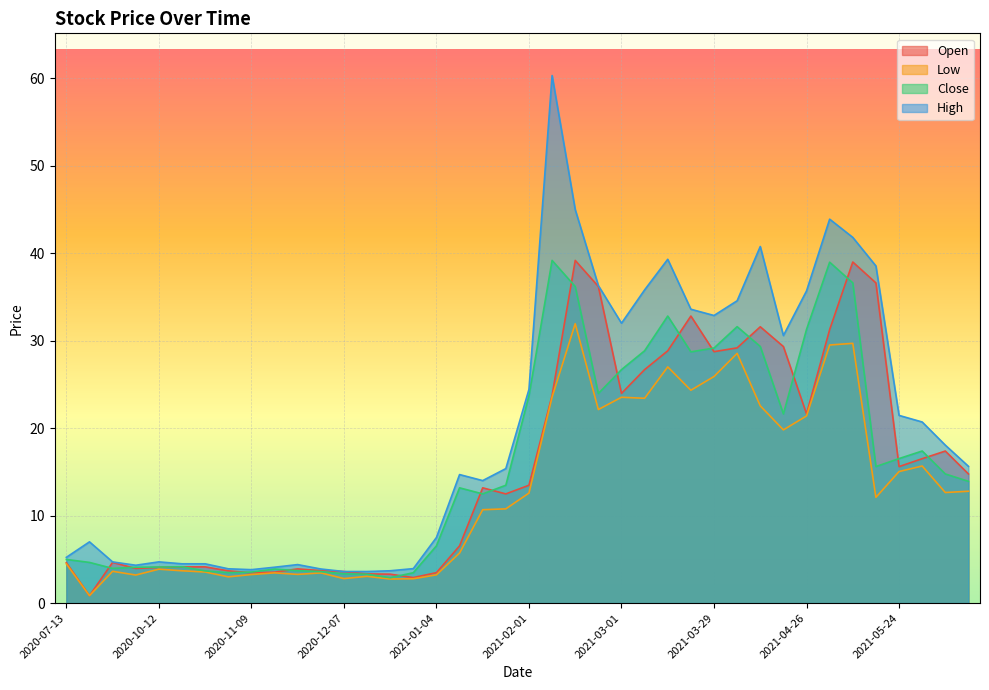

How many interior local peaks does the Open series have?

9